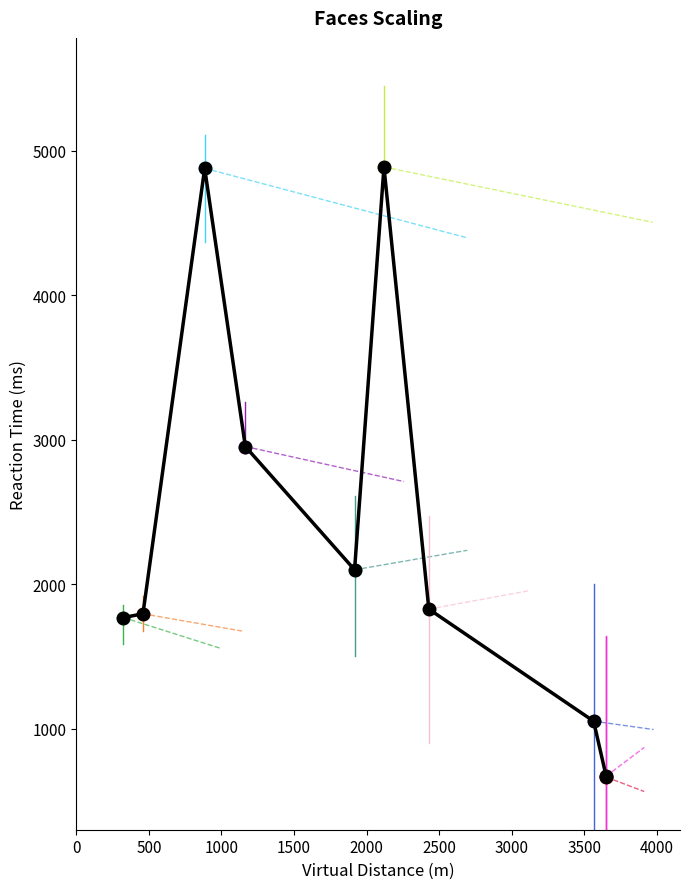

What is the difference between the maximum and second lowest values?

4217.6